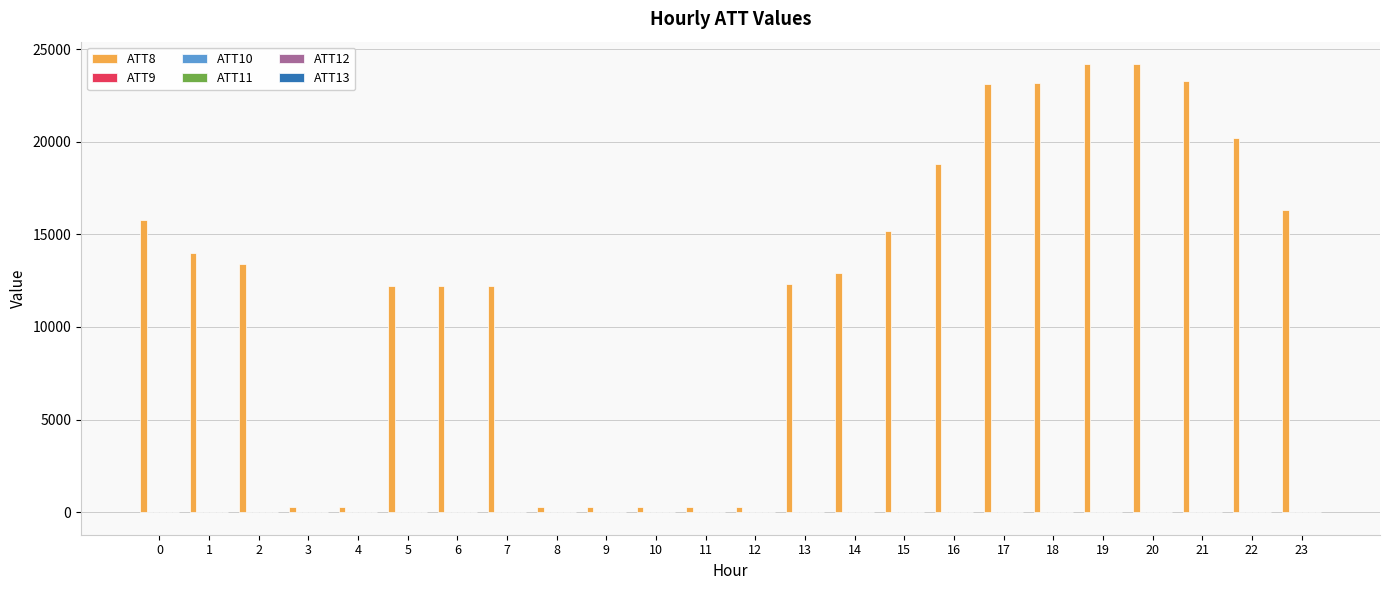

Does the chart contain stacked bars?

No